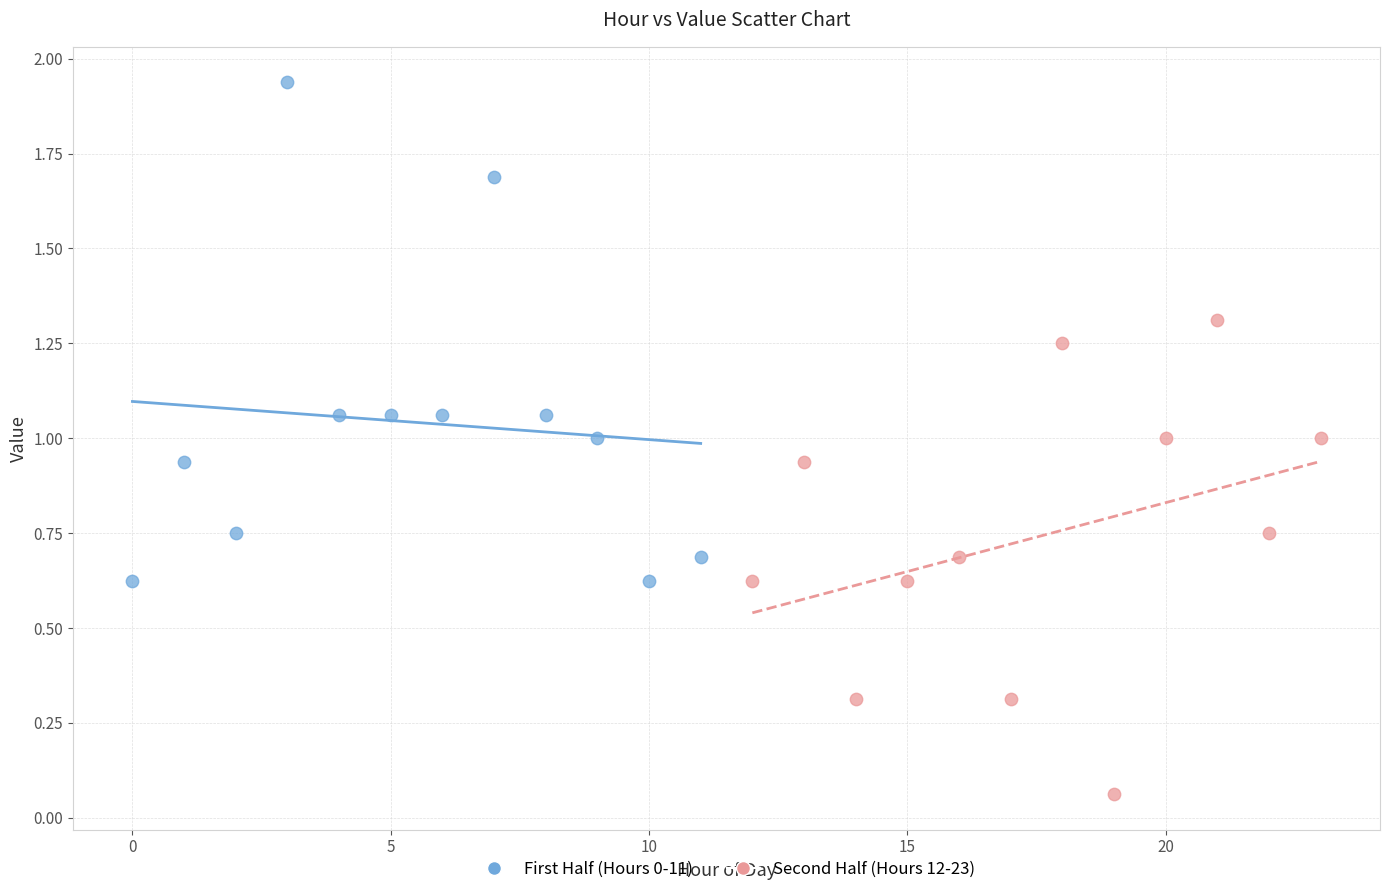

Which series reaches the minimum Y coordinate?

Second Half (Hours 12-23)